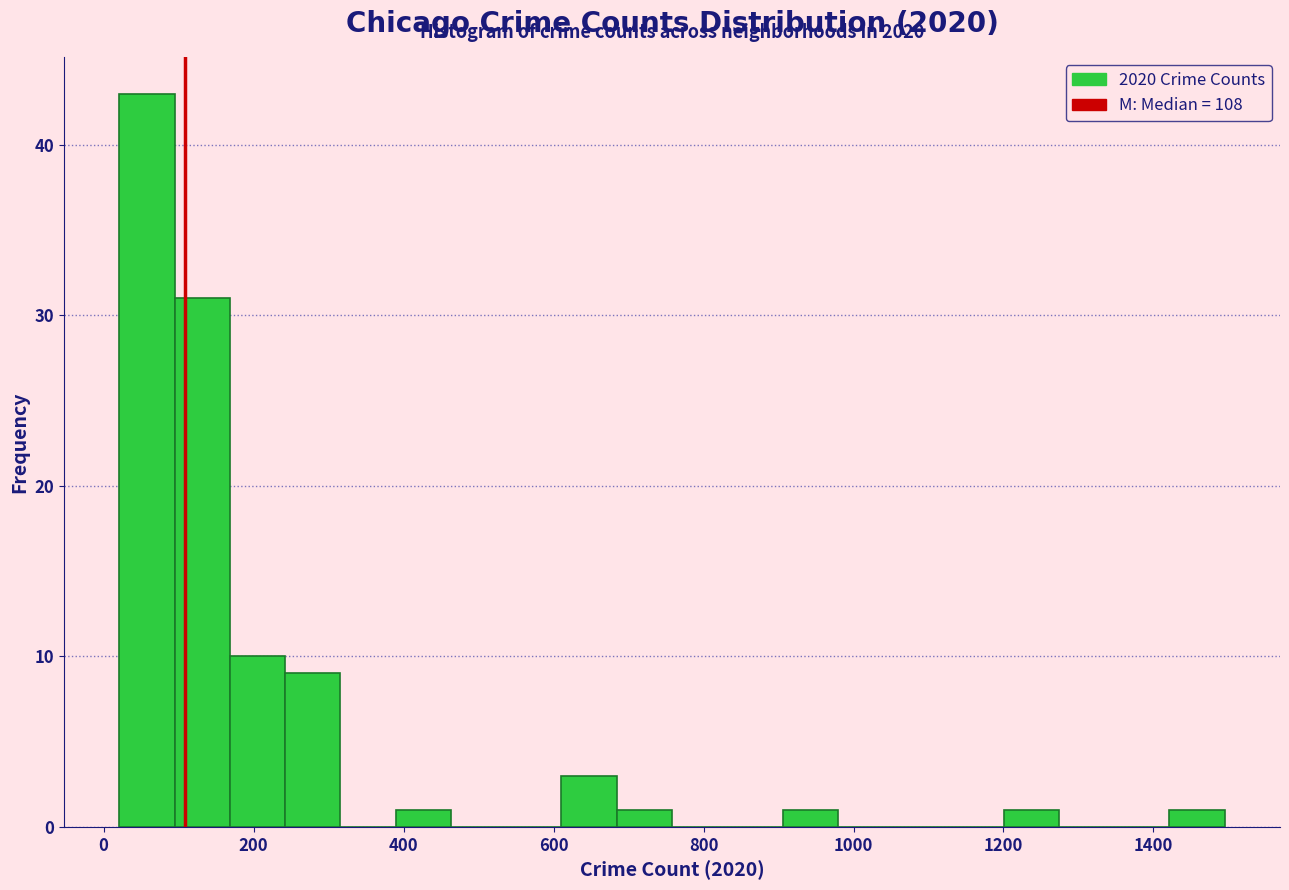

Read against the x-axis, roughly where is the centre of the tallest bar?

60